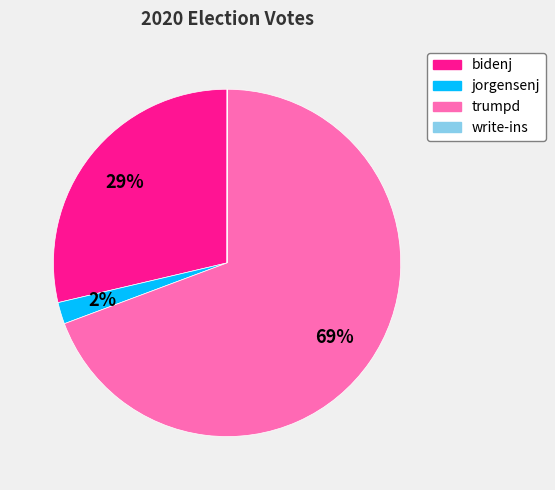

Is the sum of trumpd and bidenj greater than half?

Yes